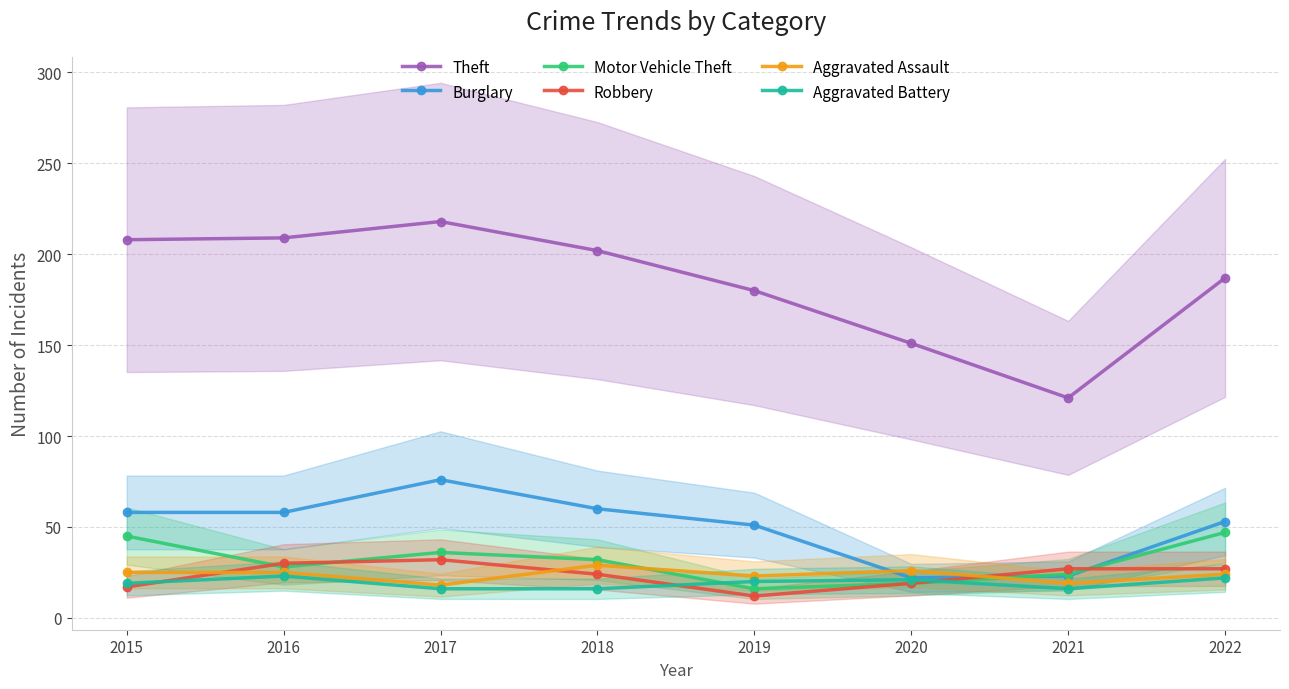

Count the Robbery values in the range 19 to 30.

5